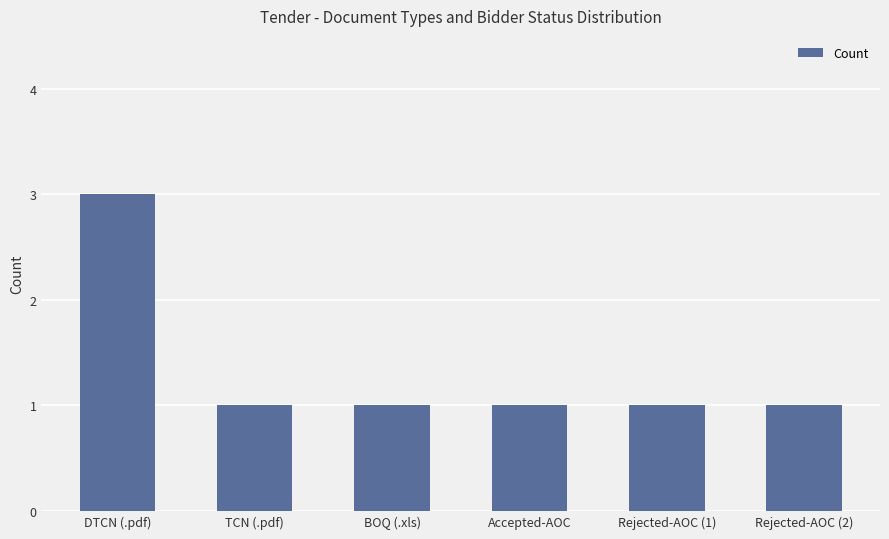

Which category has the highest value across all series?

DTCN (.pdf)